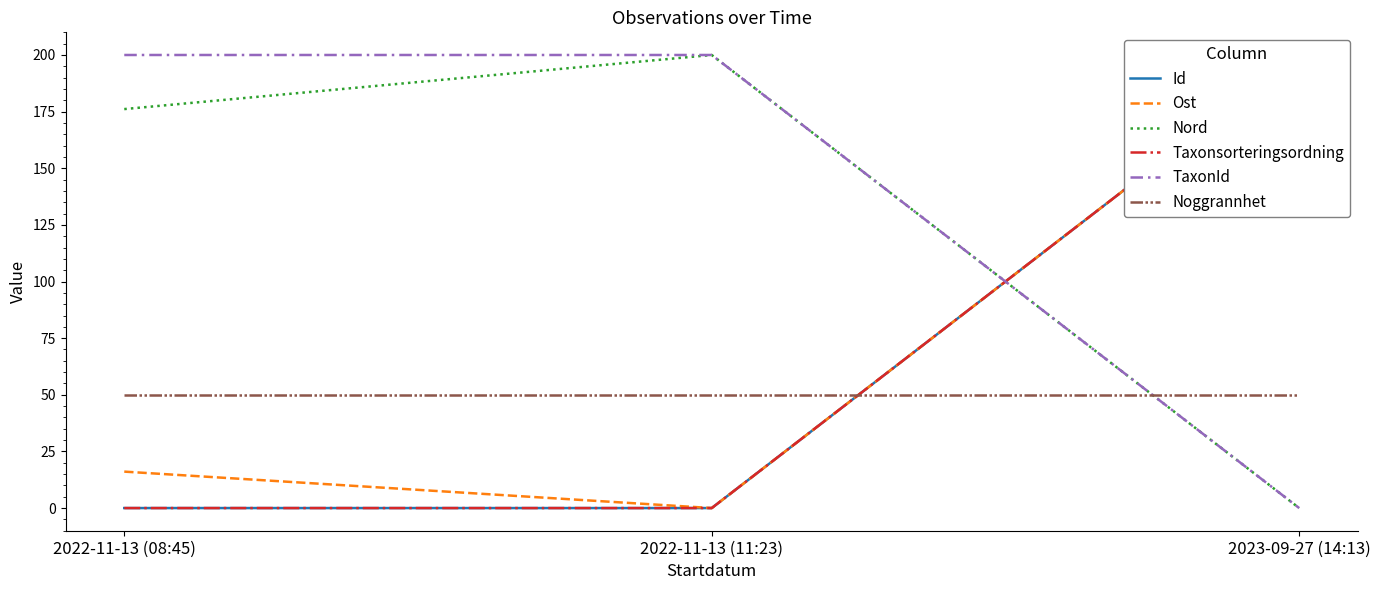

Reading left to right, list all the values displayed in this chart.

Id: 2022-11-13 (08:45)=0.0	2022-11-13 (11:23)=0.0	2023-09-27 (14:13)=200.0
Ost: 2022-11-13 (08:45)=16.1	2022-11-13 (11:23)=0.0	2023-09-27 (14:13)=200.0
Nord: 2022-11-13 (08:45)=176.1	2022-11-13 (11:23)=200.0	2023-09-27 (14:13)=0.0
Taxonsorteringsordning: 2022-11-13 (08:45)=0.0	2022-11-13 (11:23)=0.0	2023-09-27 (14:13)=200.0
TaxonId: 2022-11-13 (08:45)=200.0	2022-11-13 (11:23)=200.0	2023-09-27 (14:13)=0.0
Noggrannhet: 2022-11-13 (08:45)=50.0	2022-11-13 (11:23)=50.0	2023-09-27 (14:13)=50.0